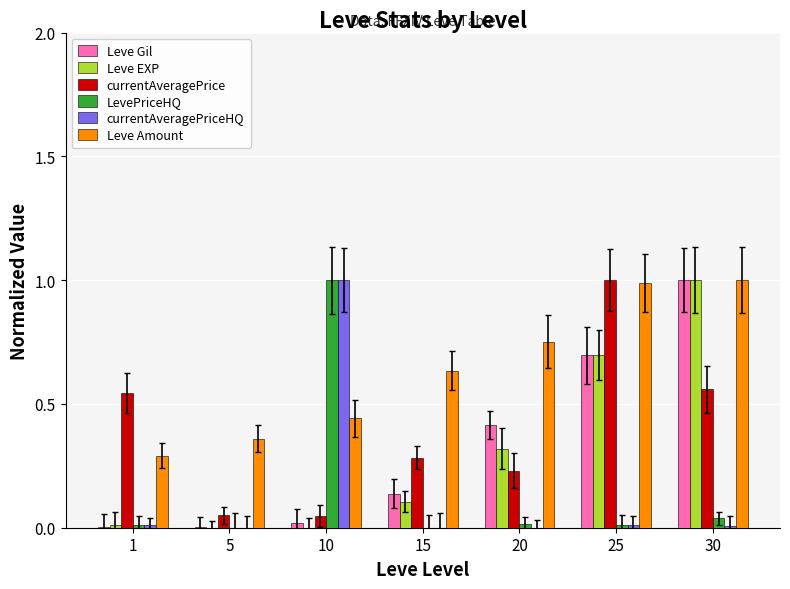

At which label does LevePriceHQ reach its peak?

10